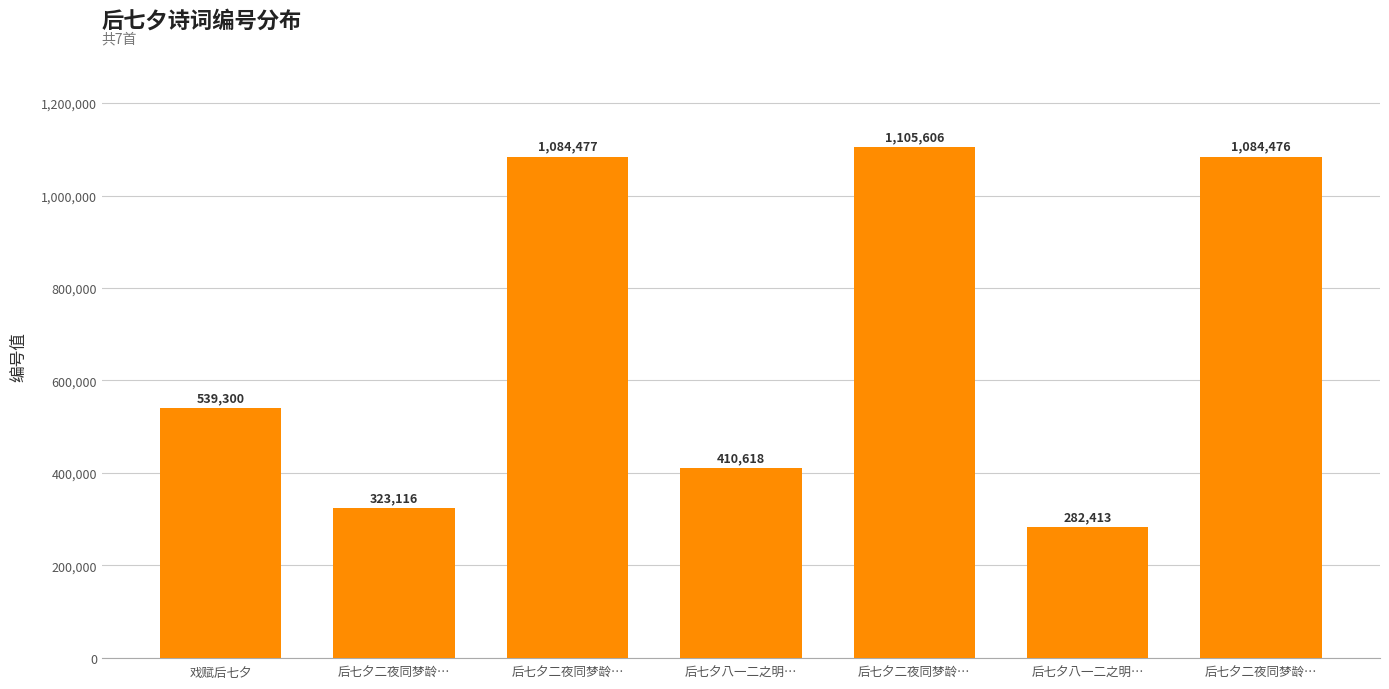

Reading left to right, list all the values displayed in this chart.

539300	323116	1084477	410618	1105606	282413	1084476